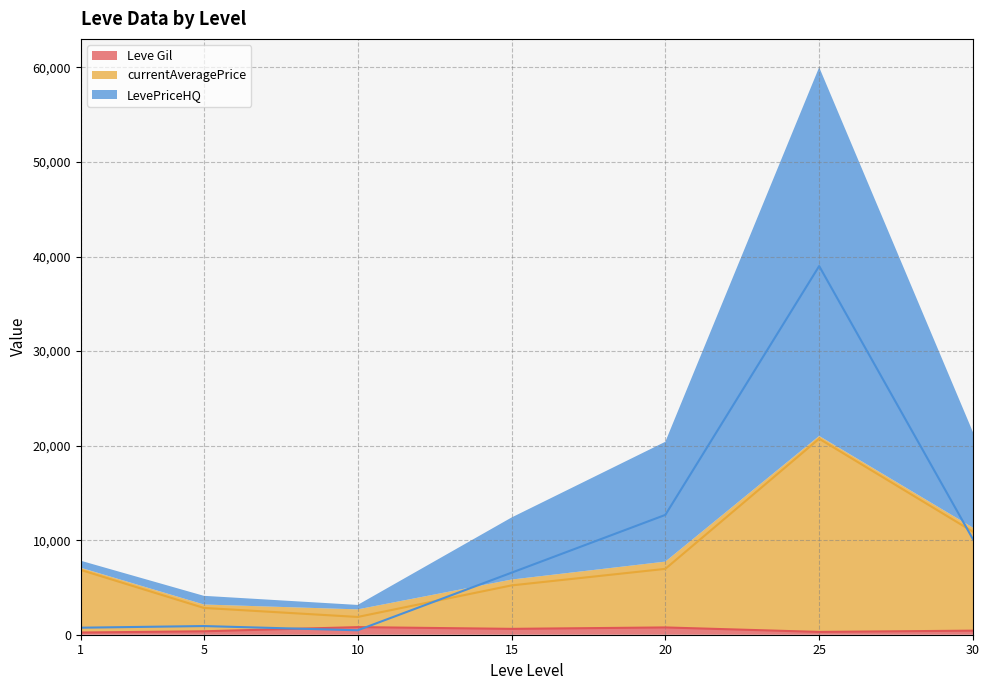

Between 5 and 15, which is larger?

15